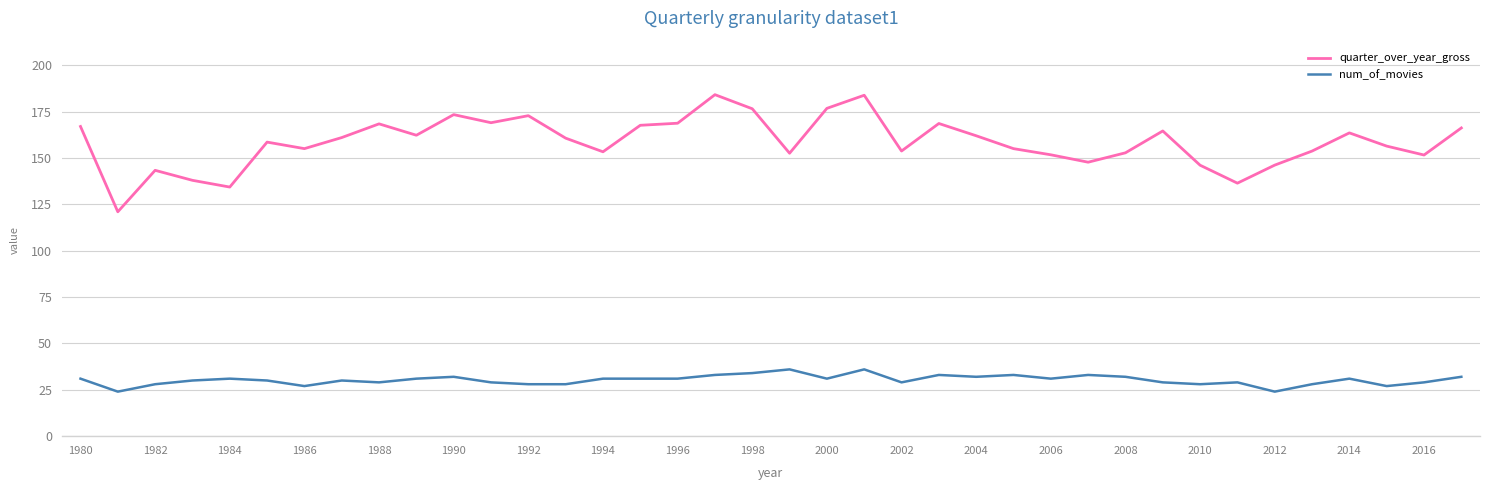

What is the difference between the maximum and minimum values in the quarter_over_year_gross series?

63.1